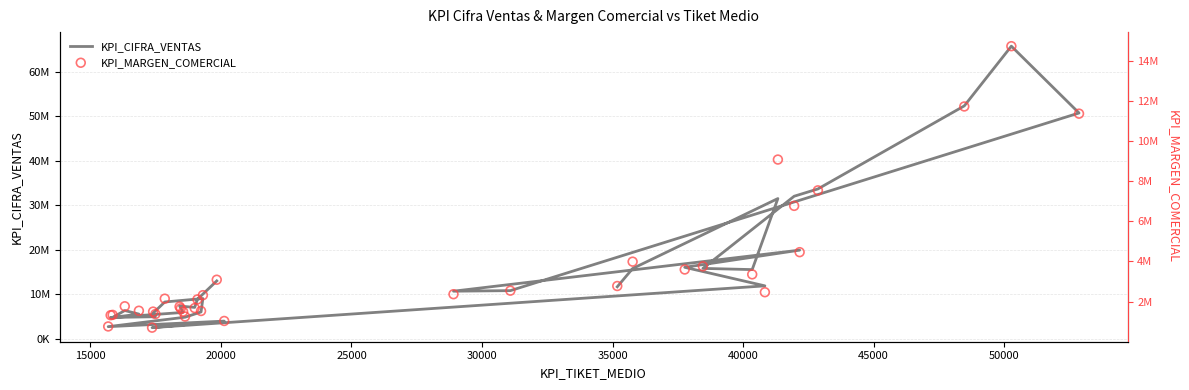

At how many categories does at least one series exceed 35260811?

3